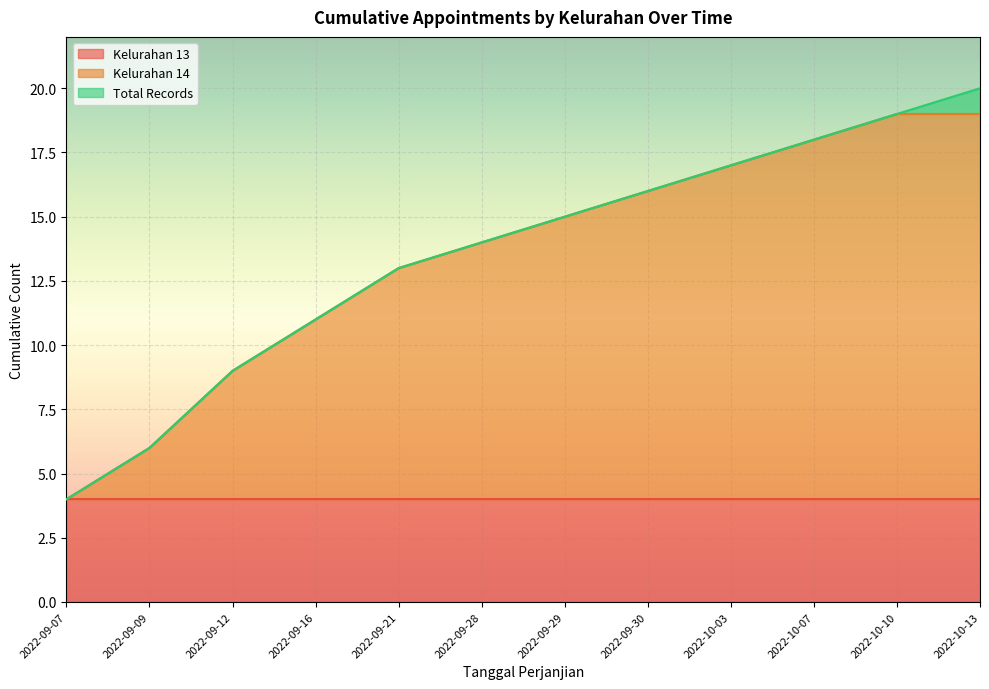

True or false: Total Records and Kelurahan 14 intersect in this chart.

False